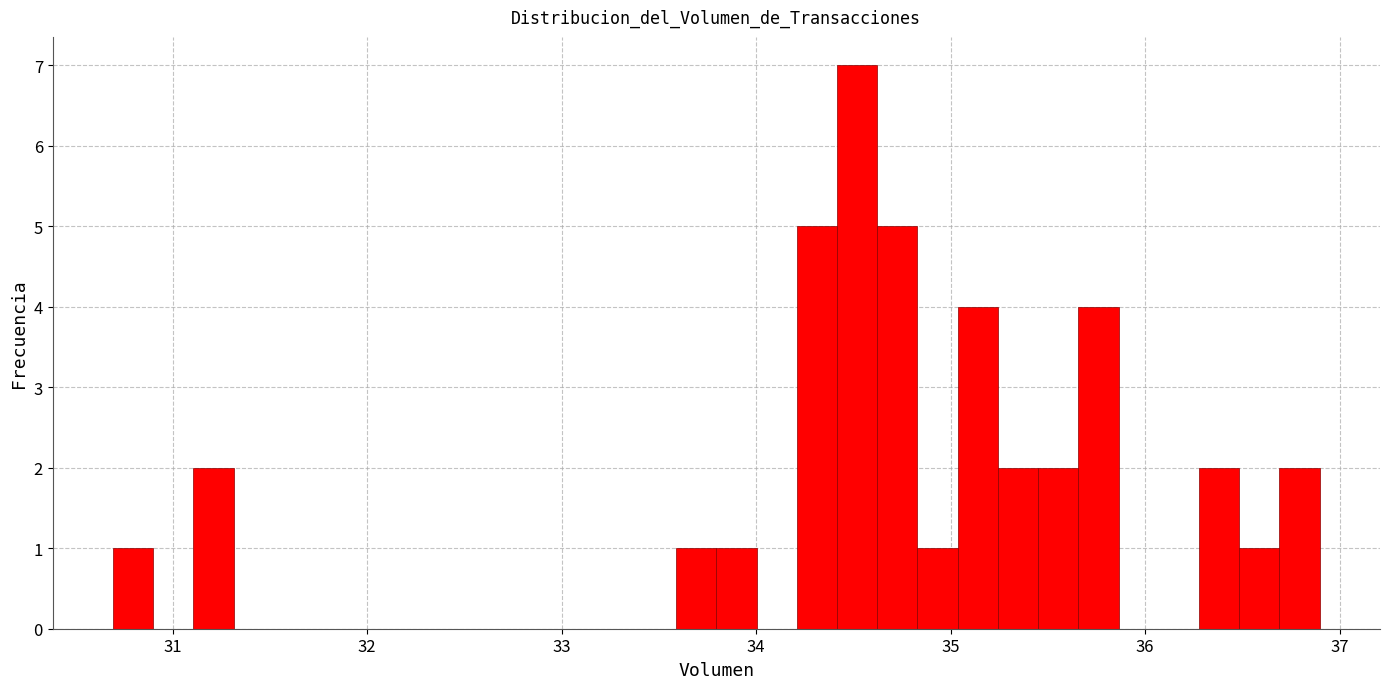

Around what value on the x-axis is the tallest bar? Give the approximate position of its centre, as read against the axis.

34.5